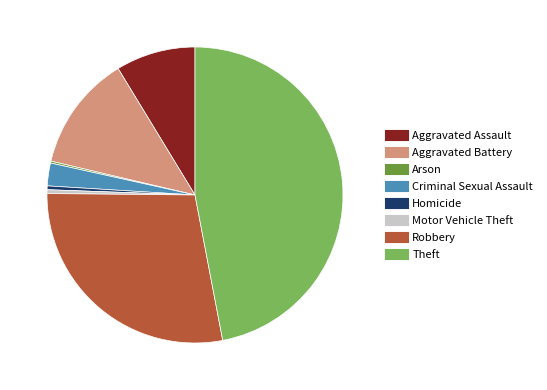

Which slice is the largest?

Theft